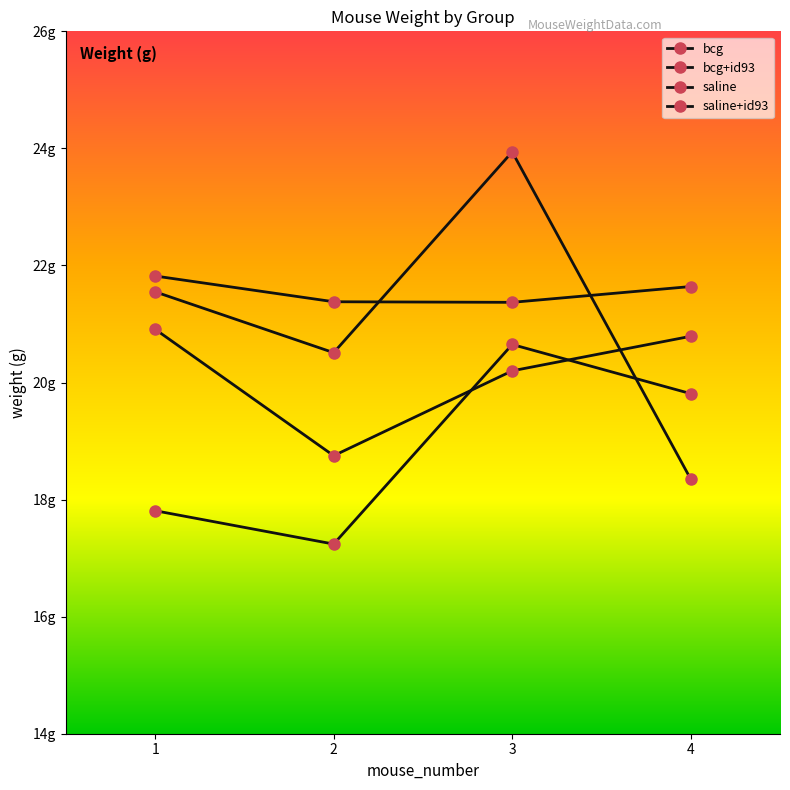

True or false: bcg has a value of 10.6 at 1.

False